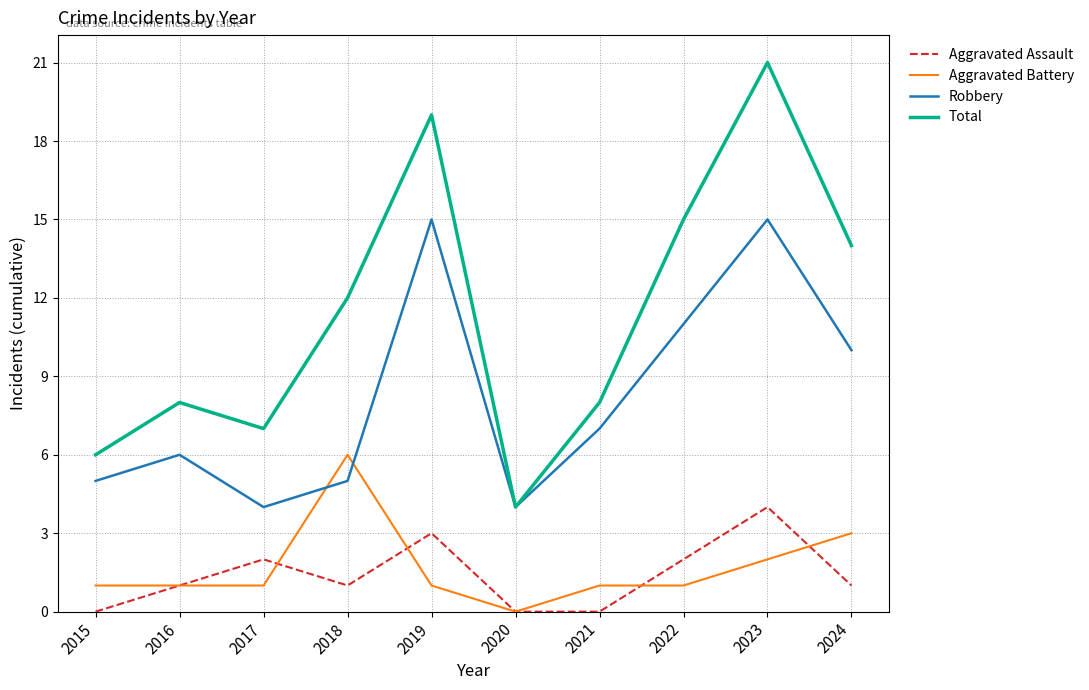

What is the difference between the maximum and second lowest values in the Aggravated Battery series?

5